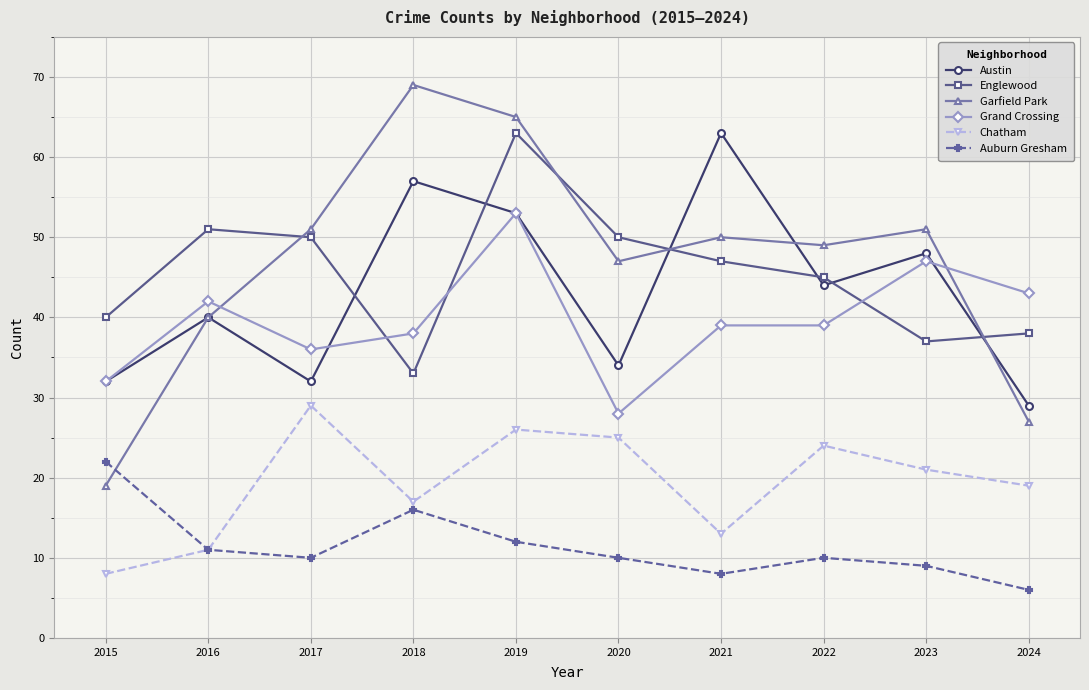

What is the sum of the Auburn Gresham values at 2020 and 2023?

19